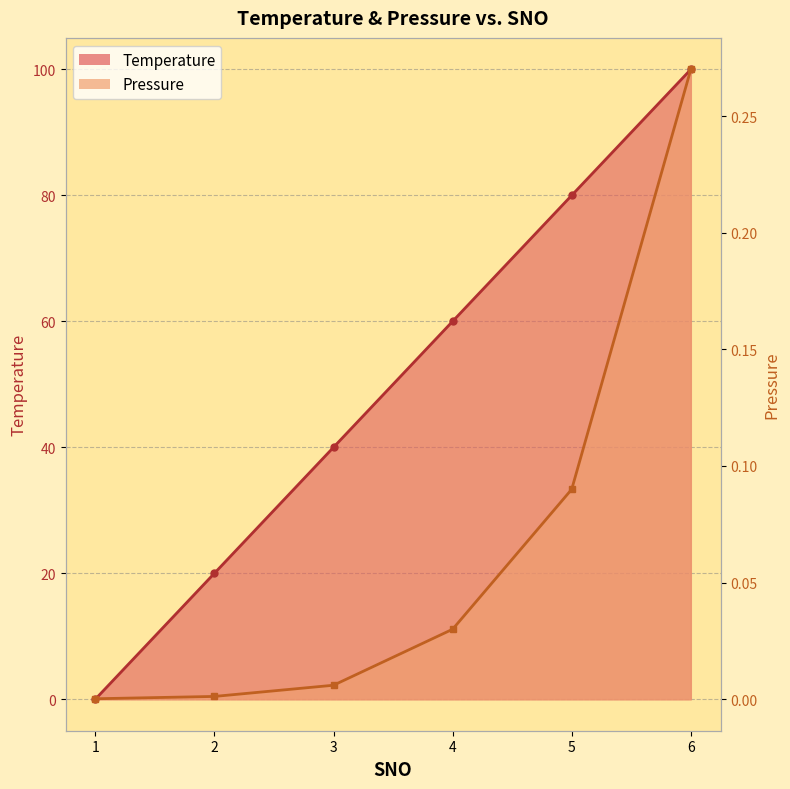

Does the chart display data point markers on the line(s)?

Yes